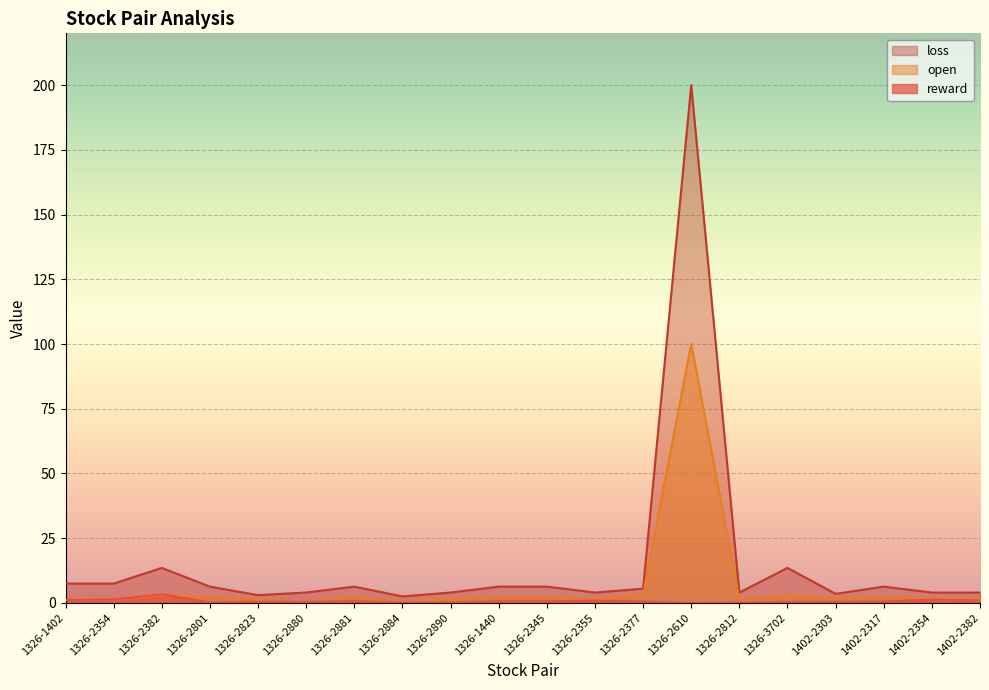

How many series are shown in this chart?

3